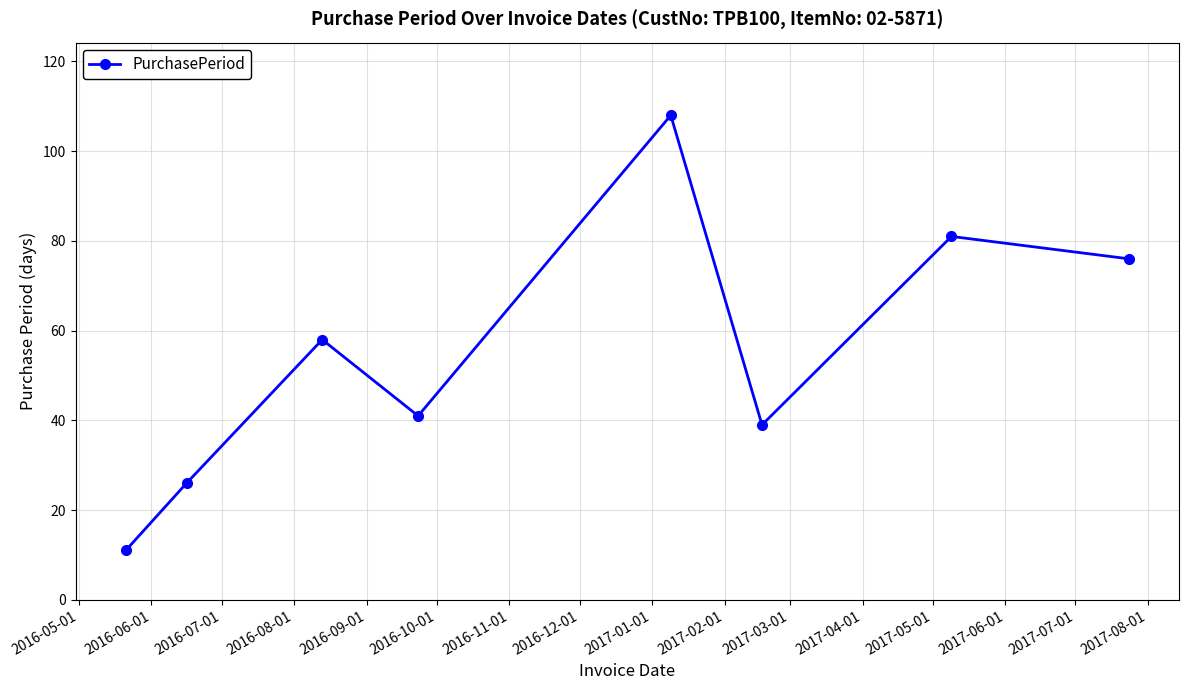

What is the maximum value shown in the chart?

108